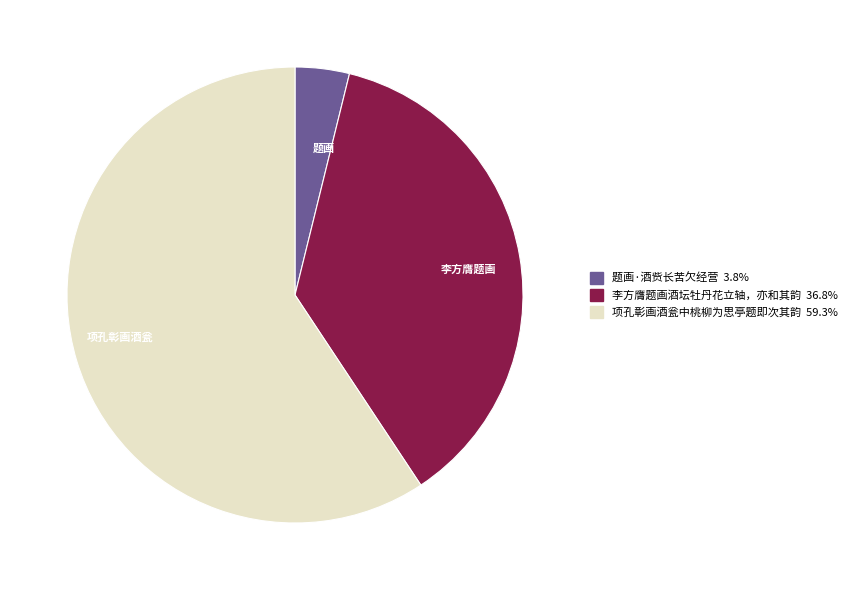

What is the majority slice?

项孔彰画酒瓮